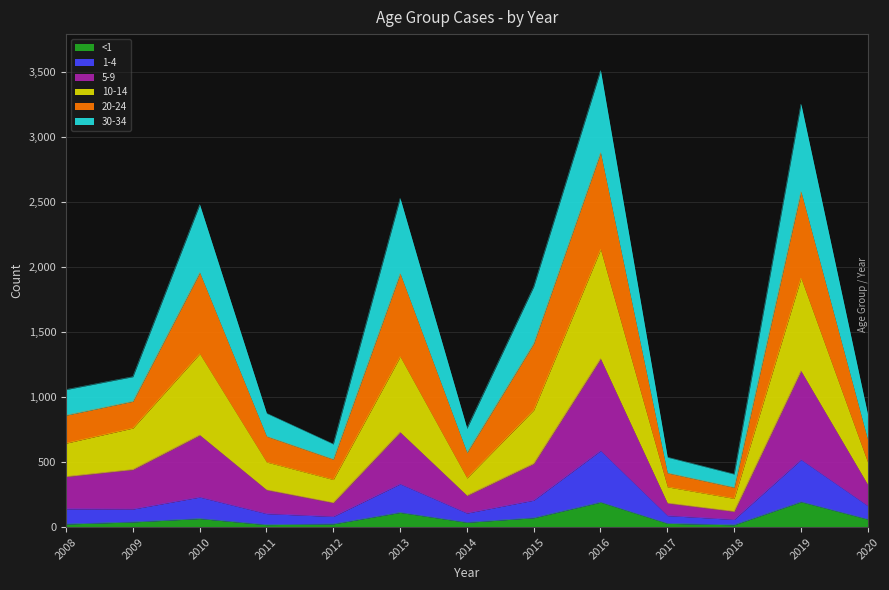

The value of <1 at 2013 is 113. True or false?

True